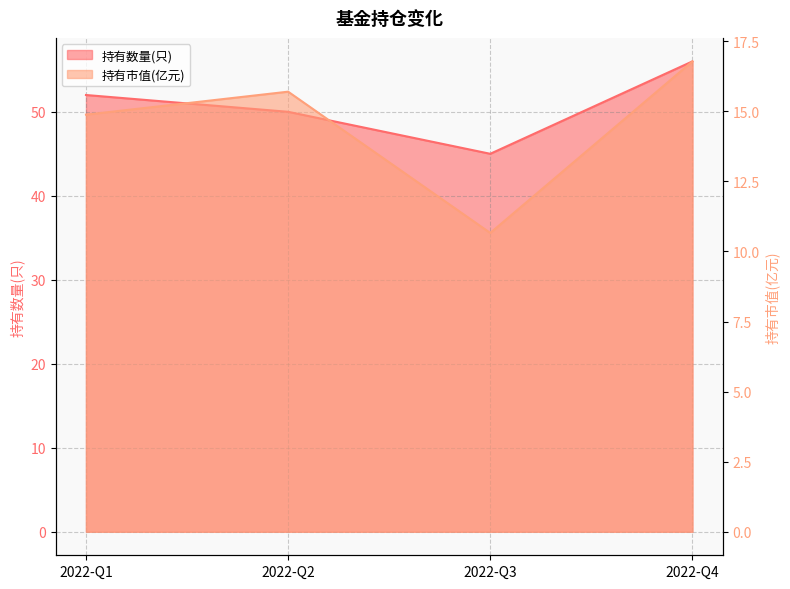

What is the average value of the 持有市值(亿元) series?

14.5